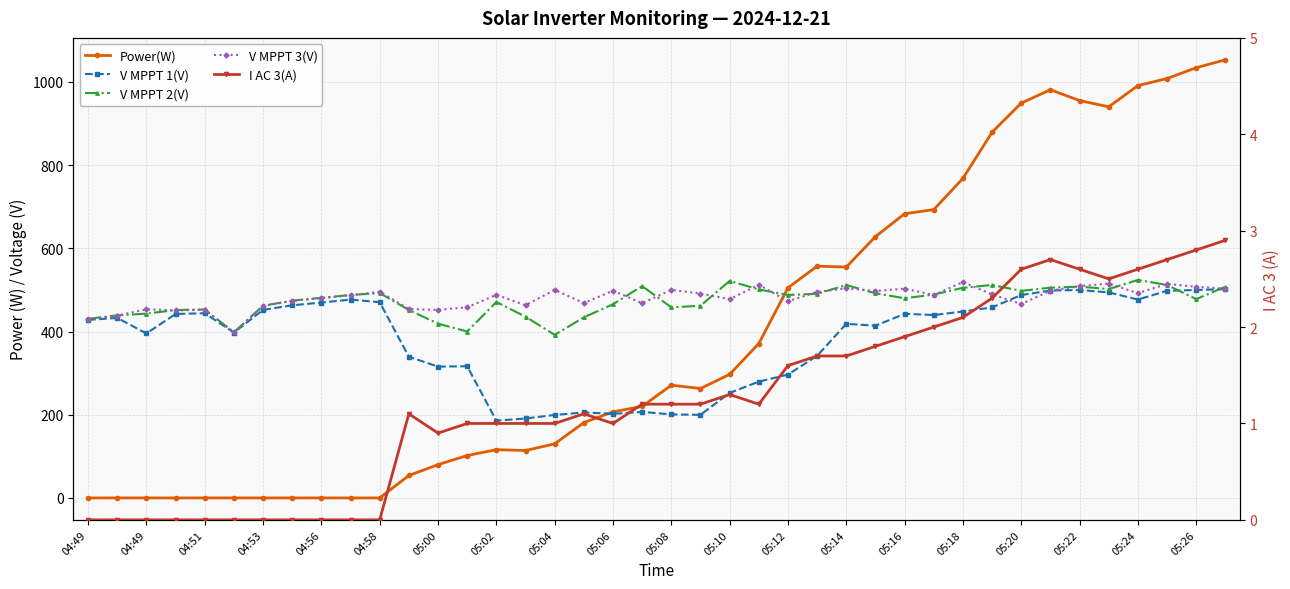

In I AC 3(A), how many points are higher than both neighbors (excluding endpoints)?

4